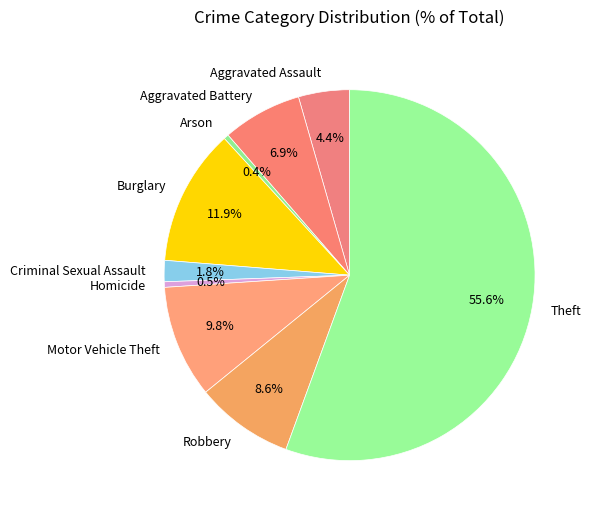

The Theft slice represents 56% of the pie. True or false?

True